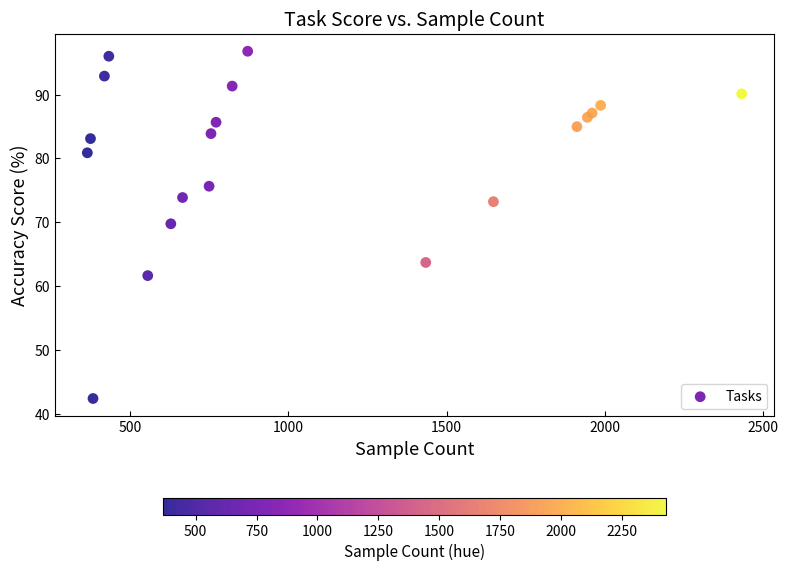

What Y value in the scatter plot is closest to 69?

69.8